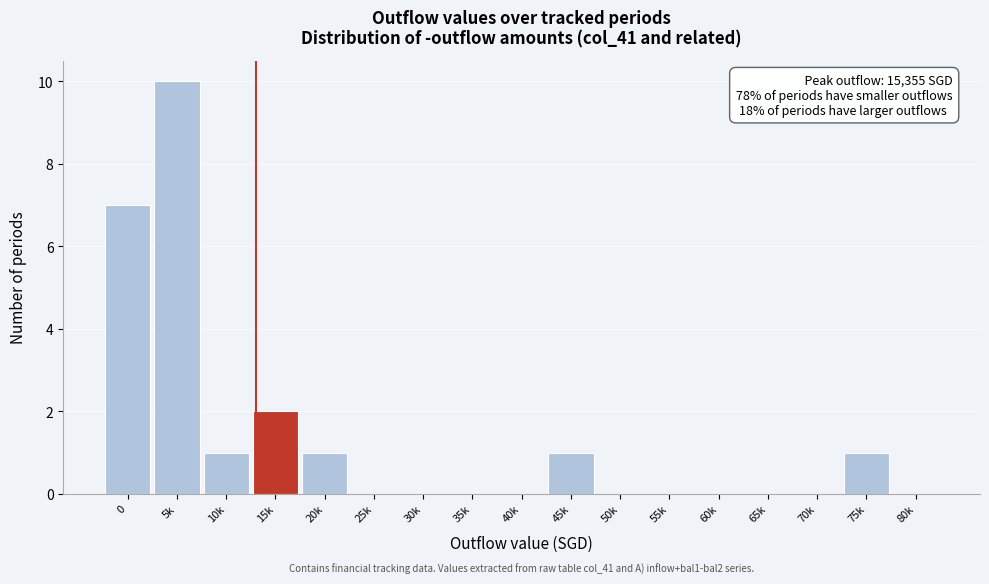

Reading left to right, what are all the values shown in this chart?

0=7	5k=10	10k=1	15k=2	20k=1	25k=0	30k=0	35k=0	40k=0	45k=1	50k=0	55k=0	60k=0	65k=0	70k=0	75k=1	80k=0